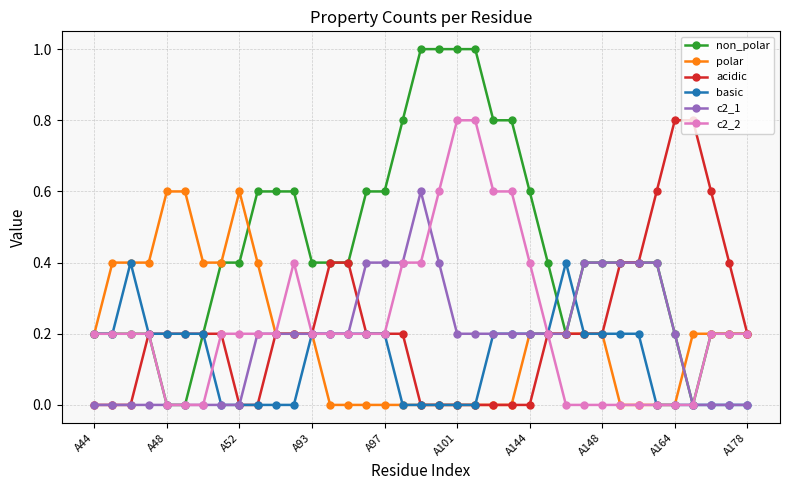

Which series has the largest range (max minus min)?

non_polar